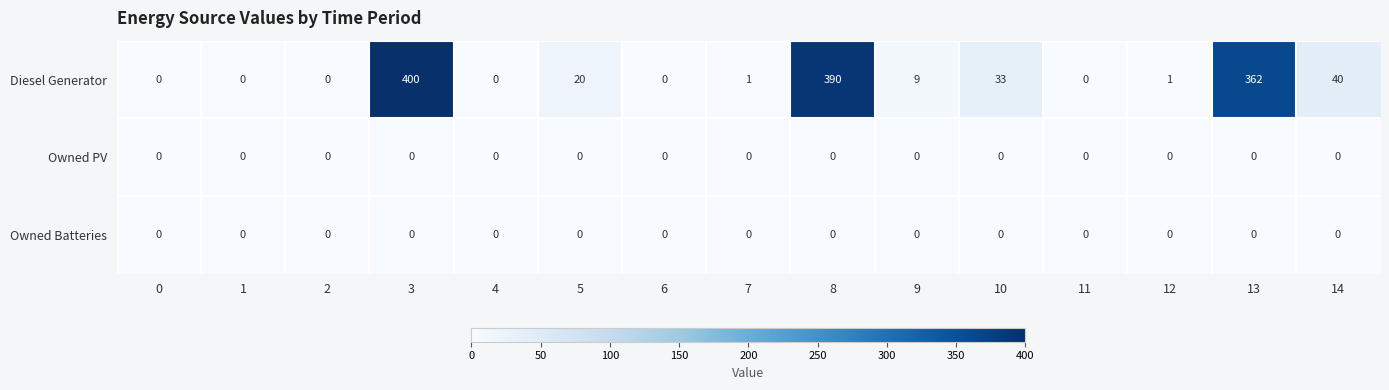

Between 3 and 8, which series saw the biggest shift?

Diesel Generator